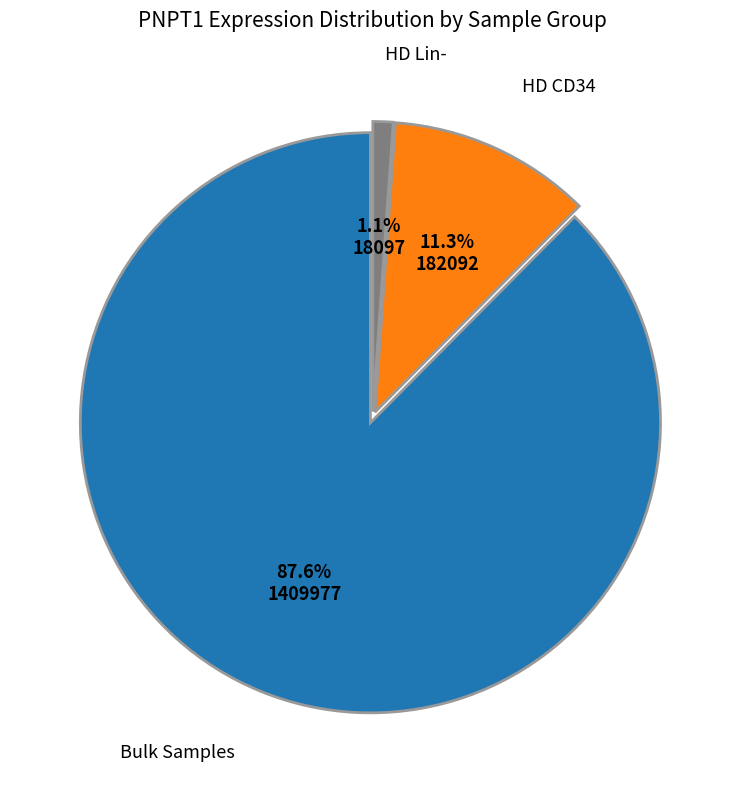

Does Bulk Samples account for over 50% of the chart?

Yes